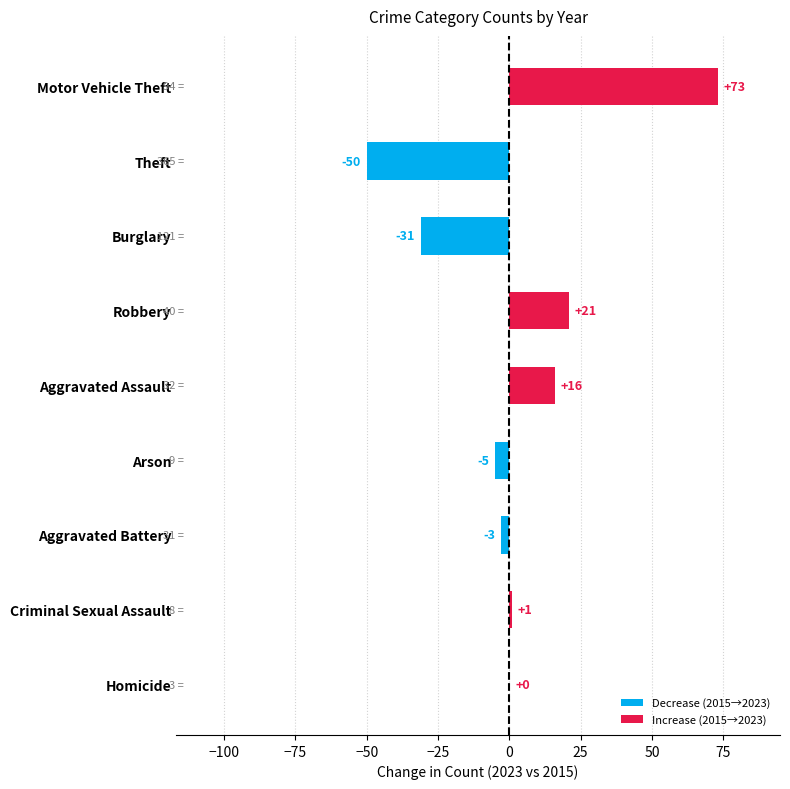

What is the sum of the values at Criminal Sexual Assault and Aggravated Assault?

17